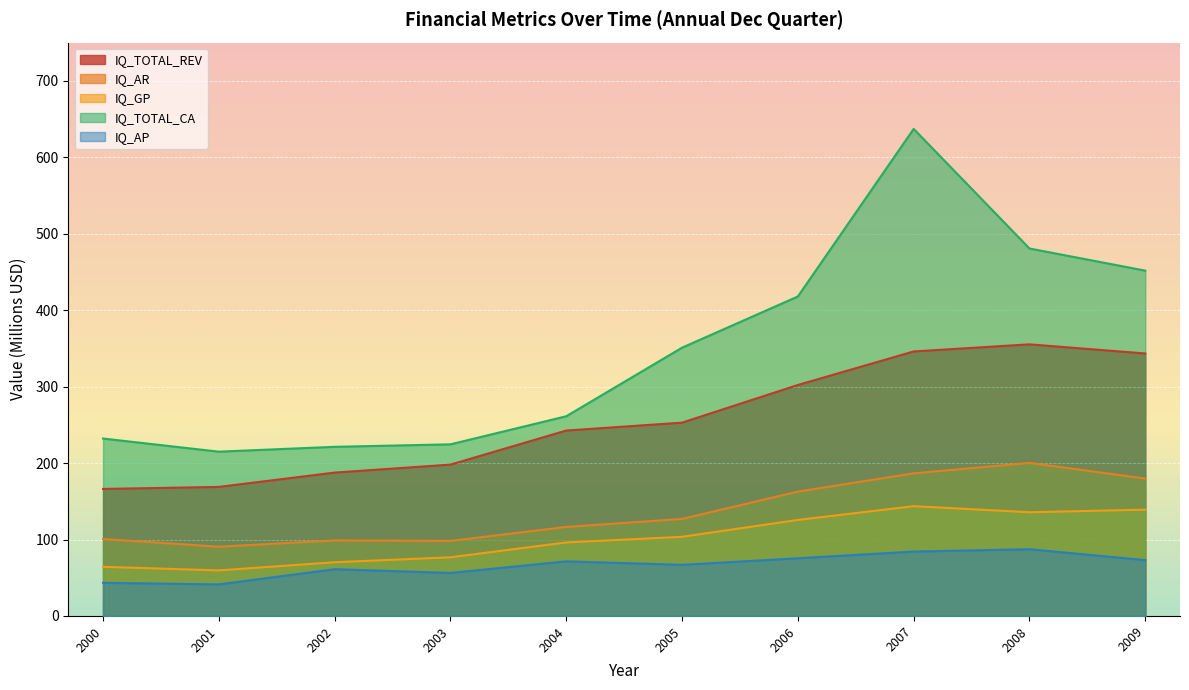

What is the difference between the IQ_AP values at 2002 and 2000?

17.8